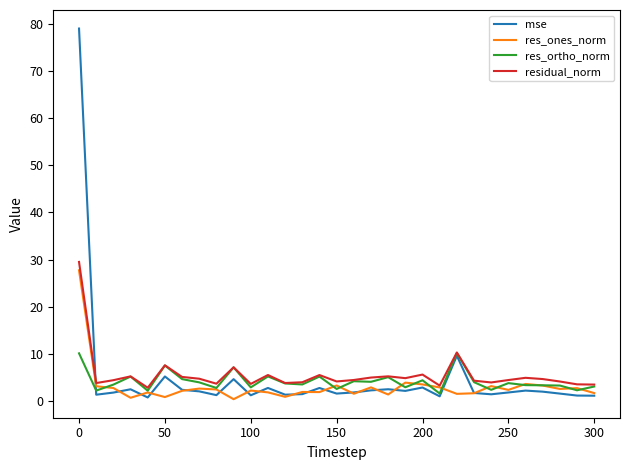

What is the maximum value shown in the chart?

79.1